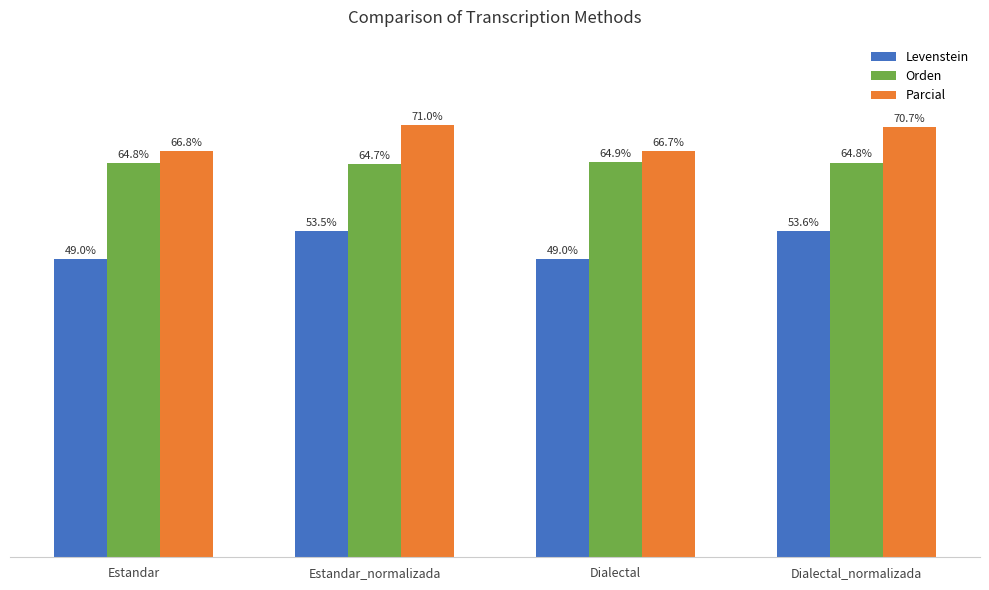

What are all the series names shown in the legend?

Levenstein, Orden, Parcial